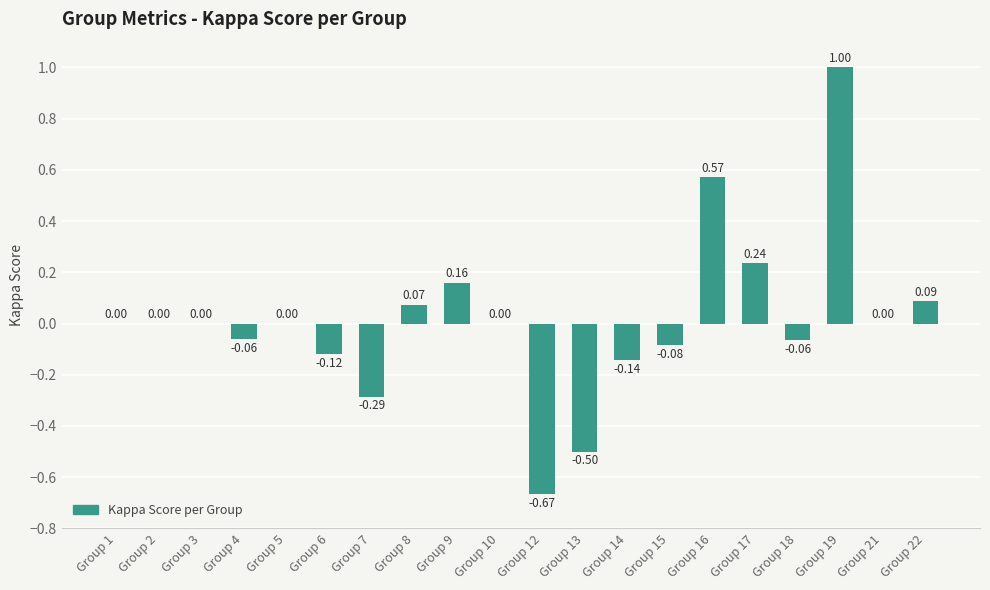

Between Group 4 and Group 17, which is larger?

Group 17